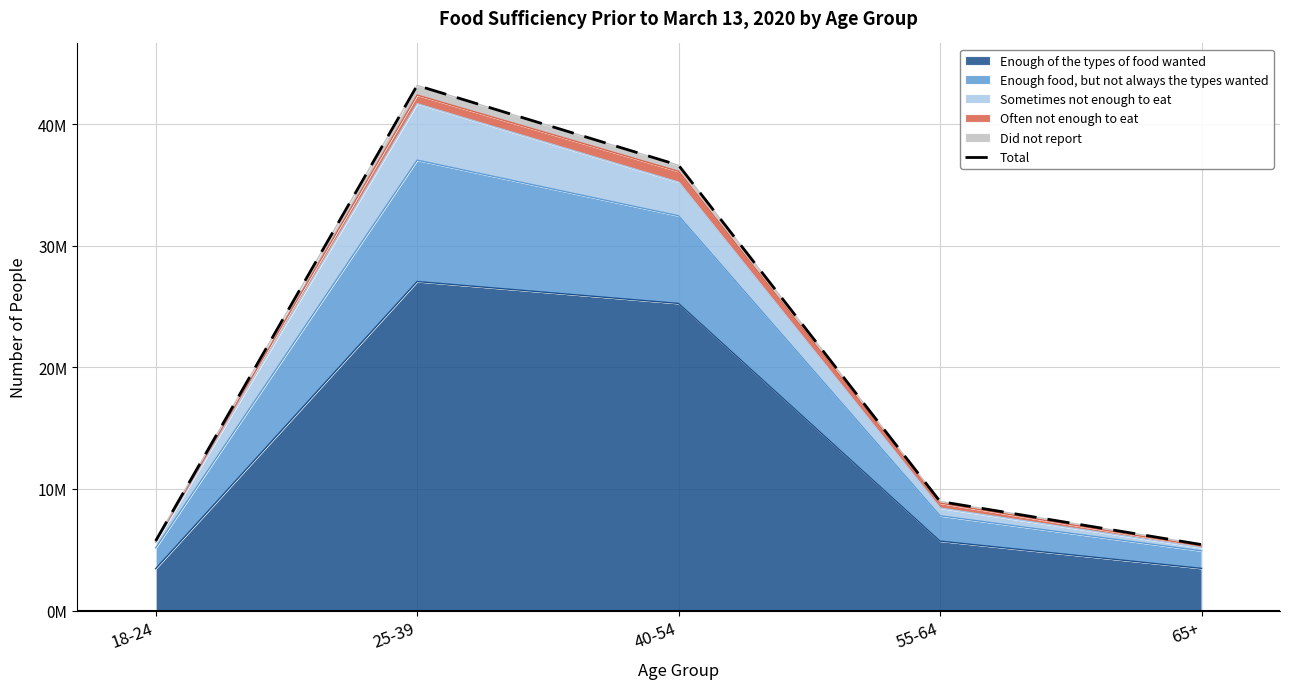

How many data points does each series have?

5